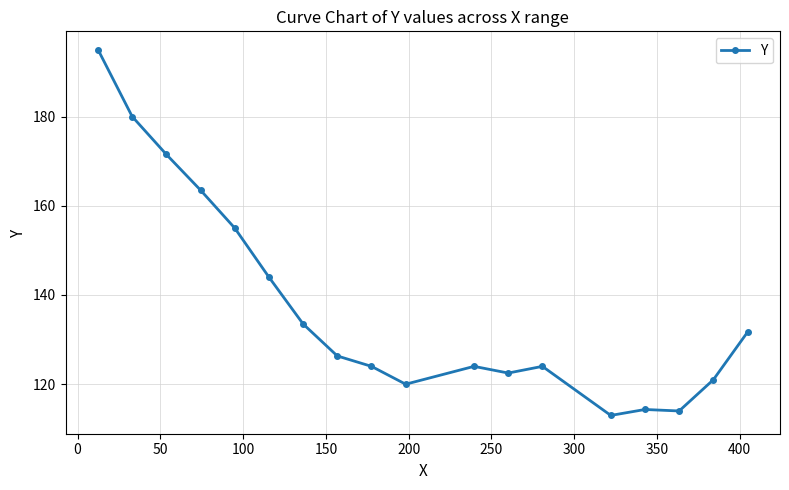

Count the number of categories in the chart.

18